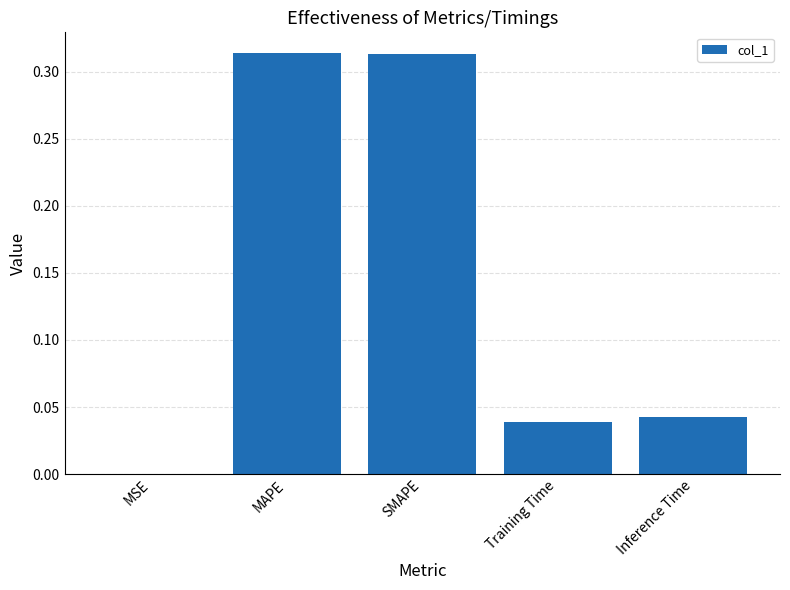

What is the sum of all values?

0.7